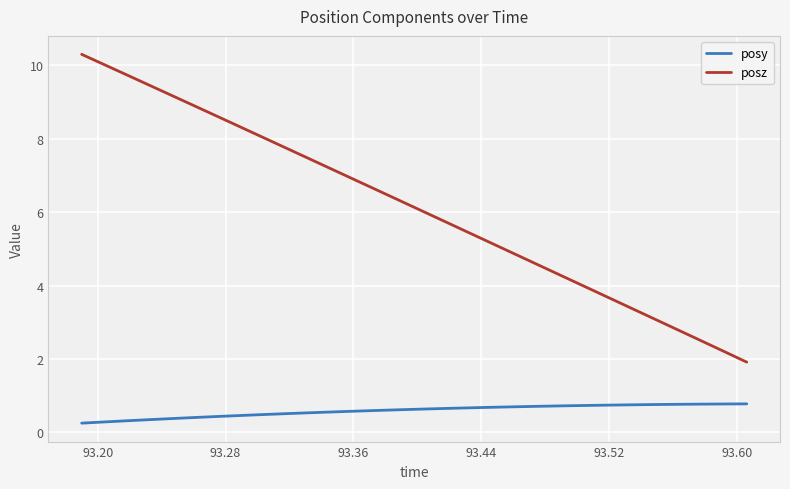

Rank the series by their maximum value, from lowest to highest.

posy, posz